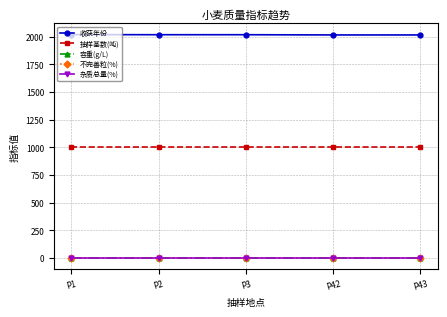

Read the 杂质总量(%) value at P1.

1